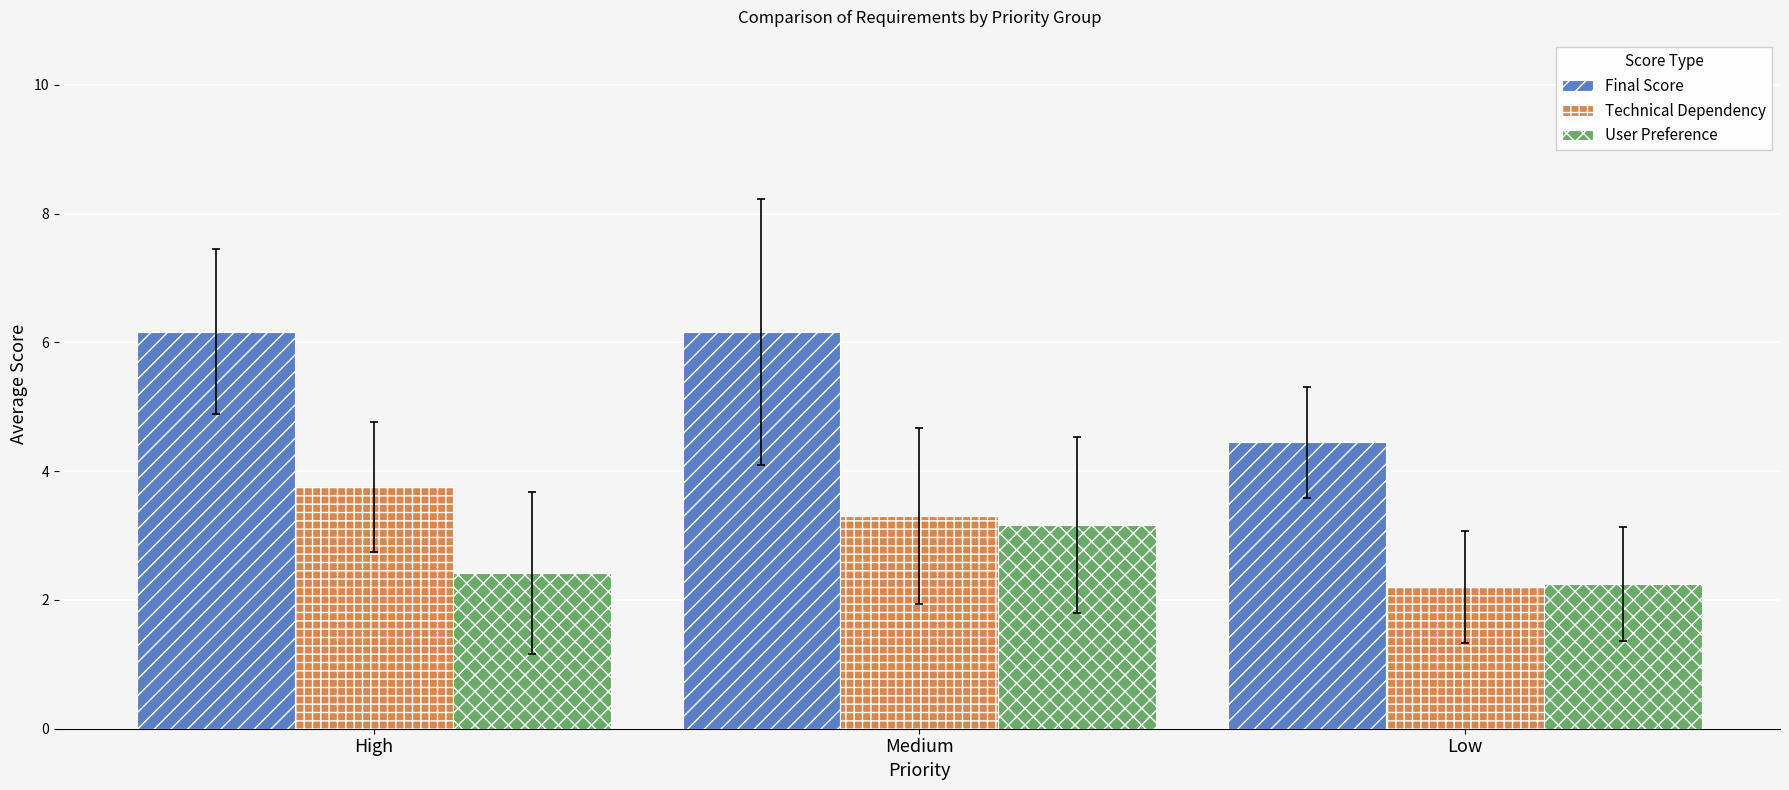

Which series has the largest range (max minus min)?

Final Score